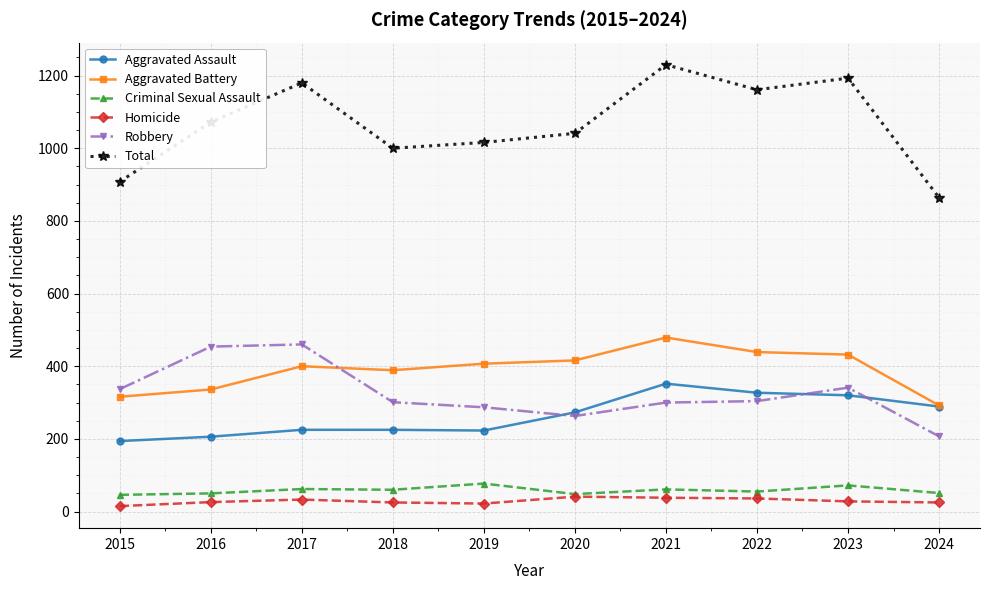

What is the approximate value of Total at 2022?

1161